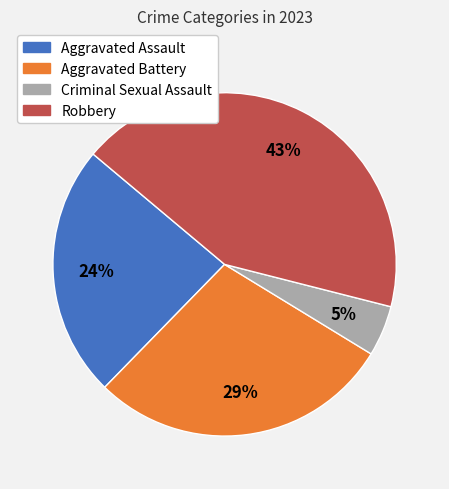

To the nearest percent, what is the average slice percentage?

25%